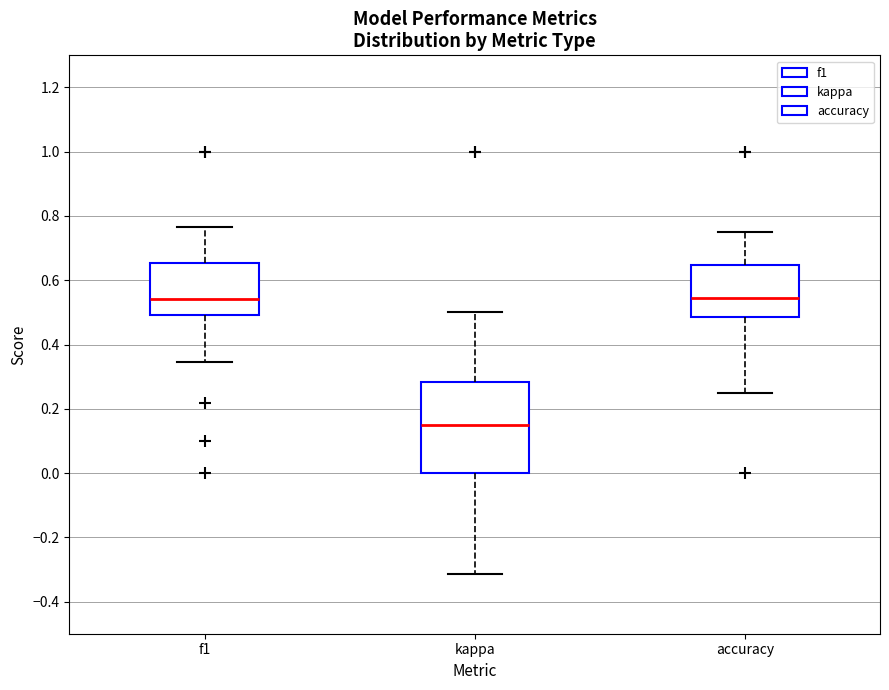

Comparing the boxes themselves (not the whiskers), which one is the tallest?

kappa